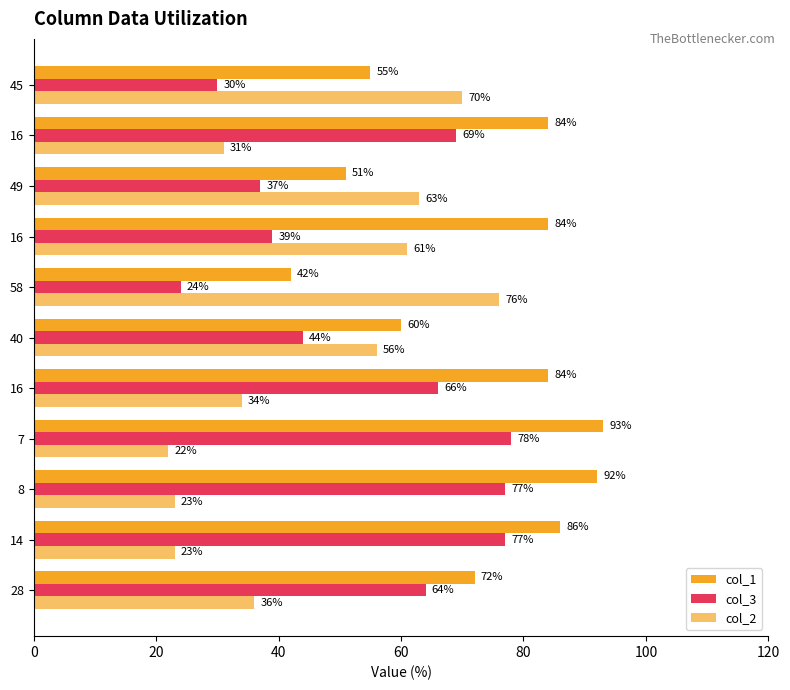

What is the difference between the maximum and second lowest values in the col_1 series?

42